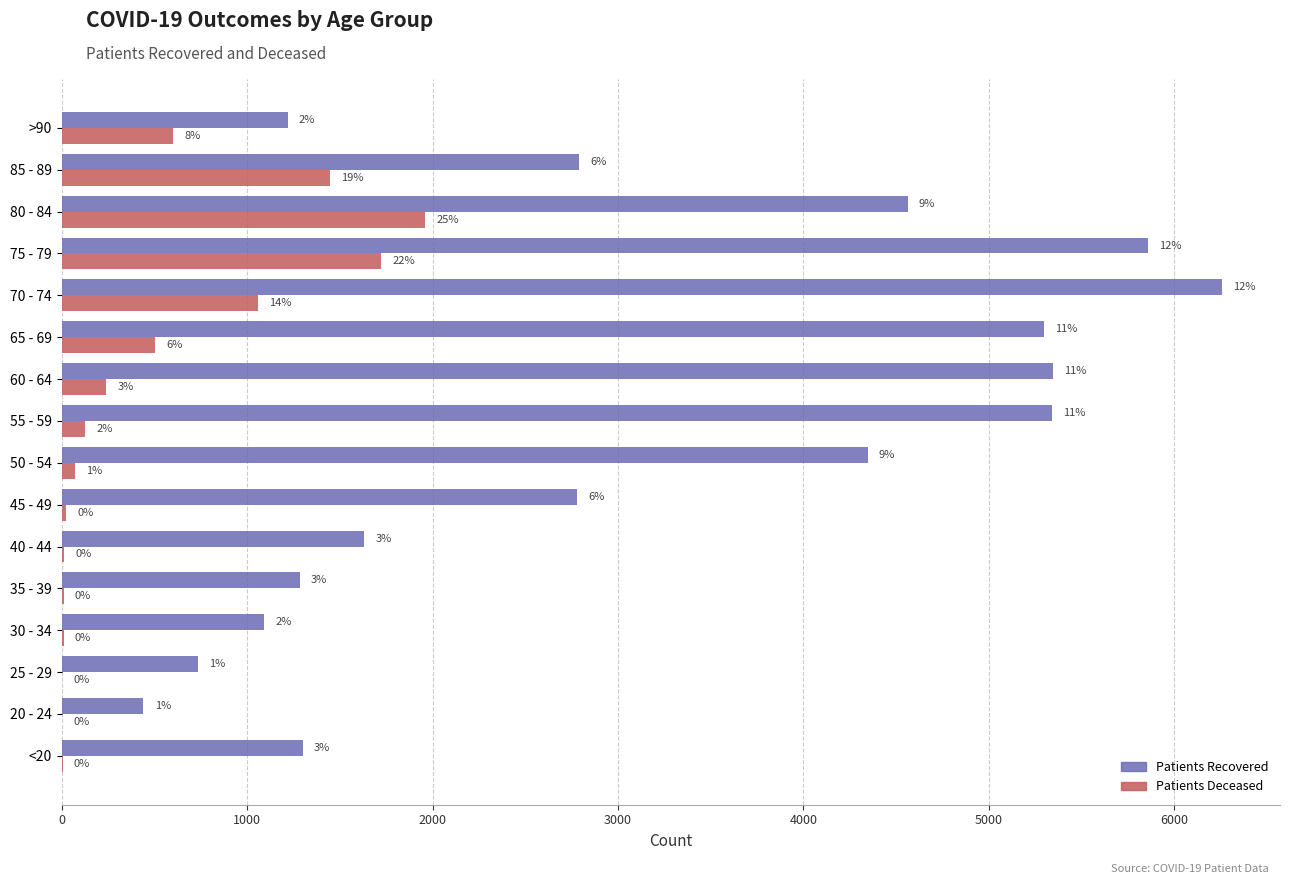

Which label corresponds to the largest value in the chart?

70 - 74